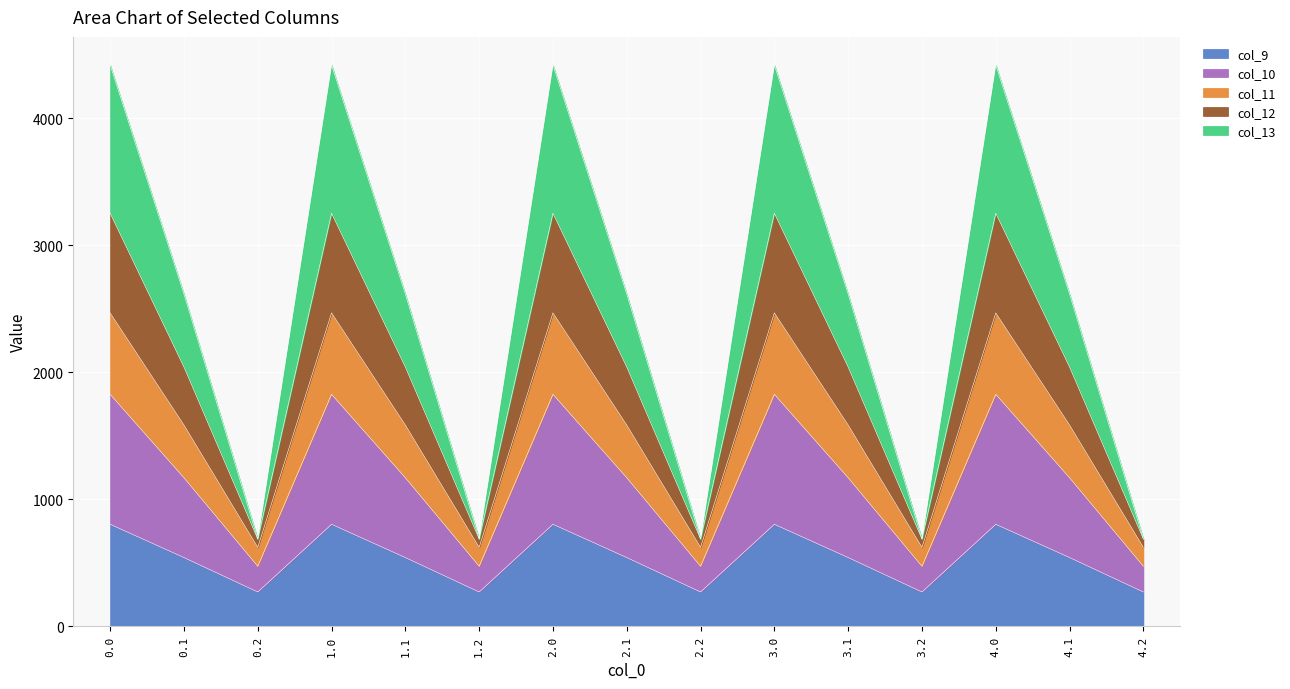

Rank the categories by col_13 value from highest to lowest.

0.0, 1.0, 2.0, 3.0, 4.0, 0.1, 1.1, 2.1, 3.1, 4.1, 0.2, 1.2, 2.2, 3.2, 4.2